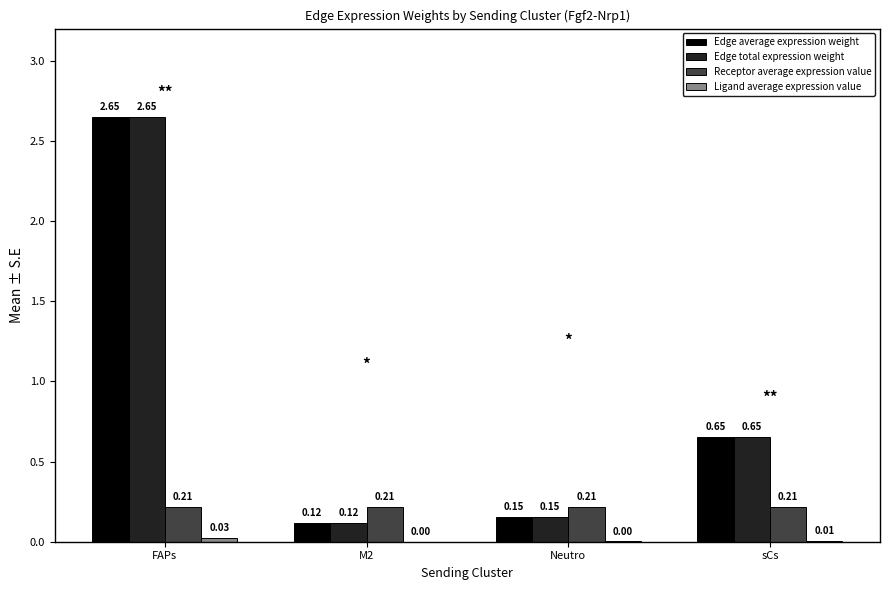

What is the total value across all series at sCs?

1.5